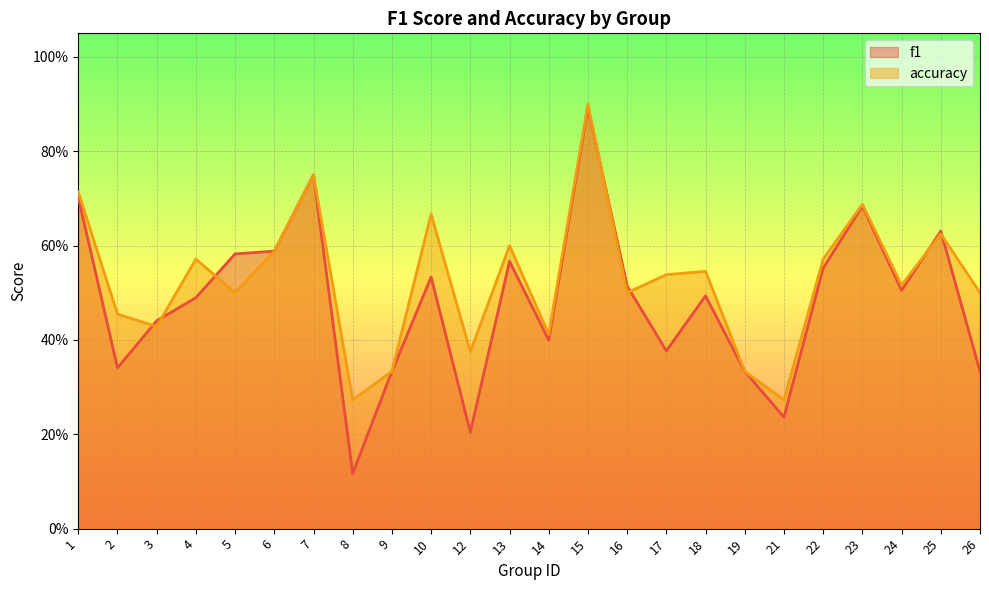

Which series has the largest total across all categories?

accuracy